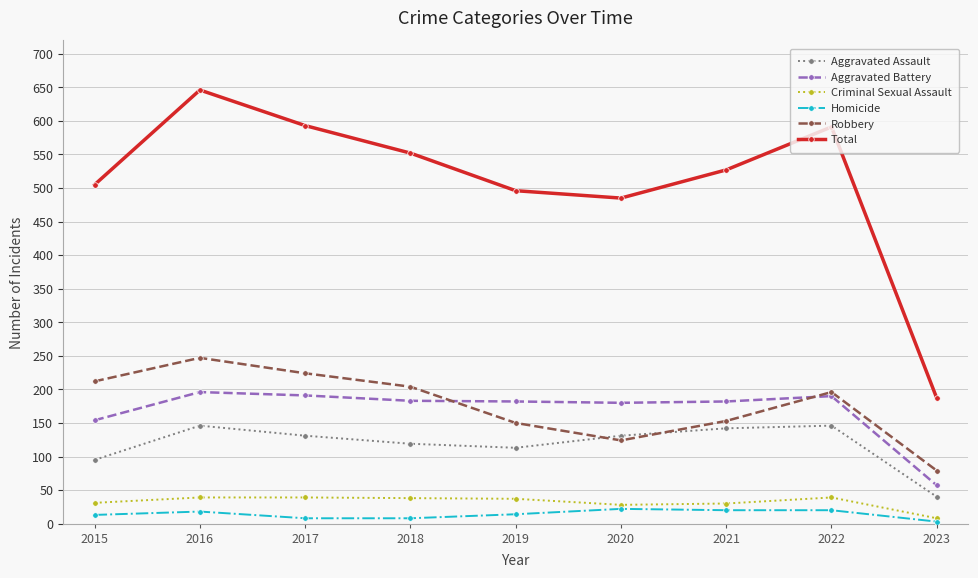

True or false: Aggravated Battery and Total intersect in this chart.

False